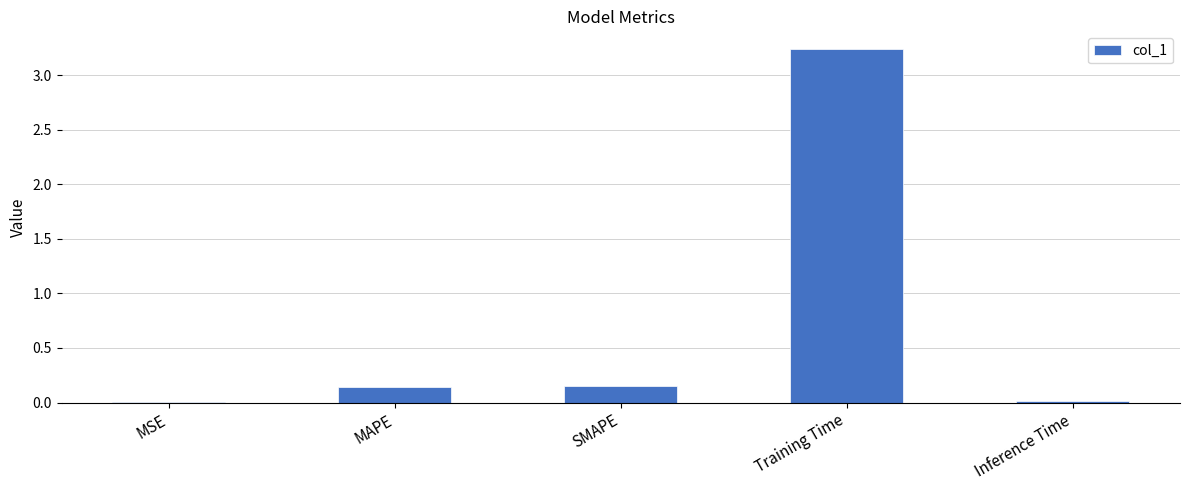

The chart shows a value of 0.0 at MSE. True or false?

True